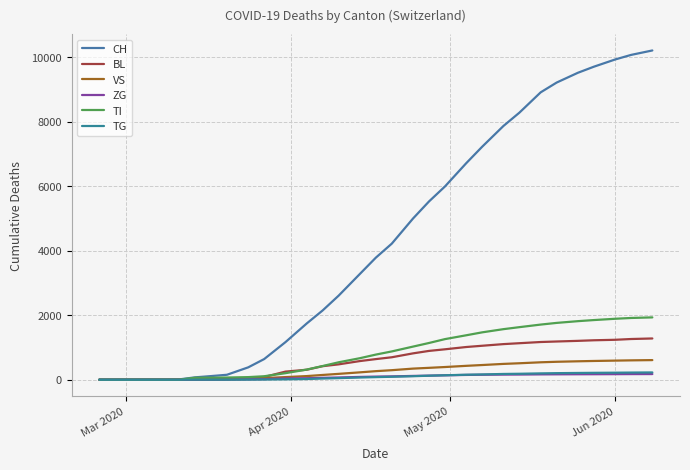

How many values in the ZG series are below 103?

15